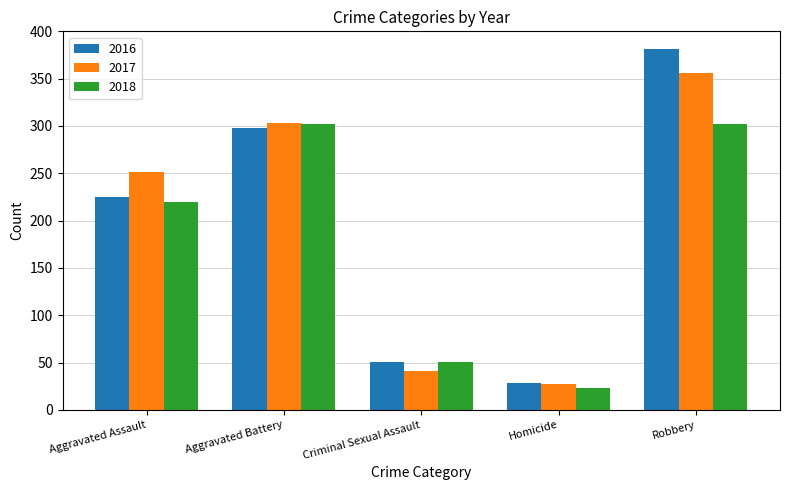

Which category has the lowest value in the 2017 series?

Homicide